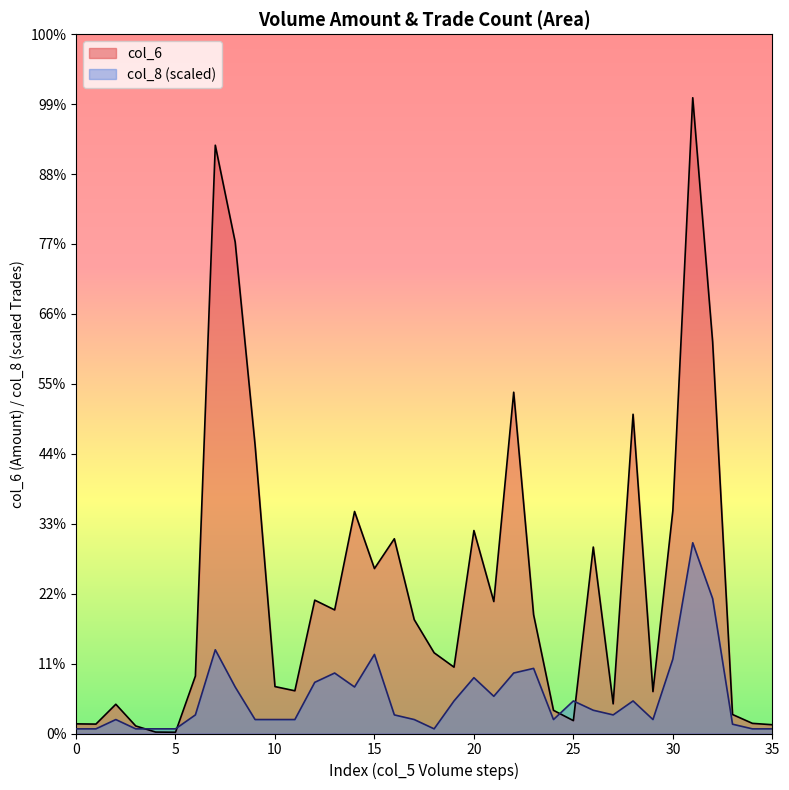

What are all the series names shown in the legend?

col_6, col_8 (scaled)